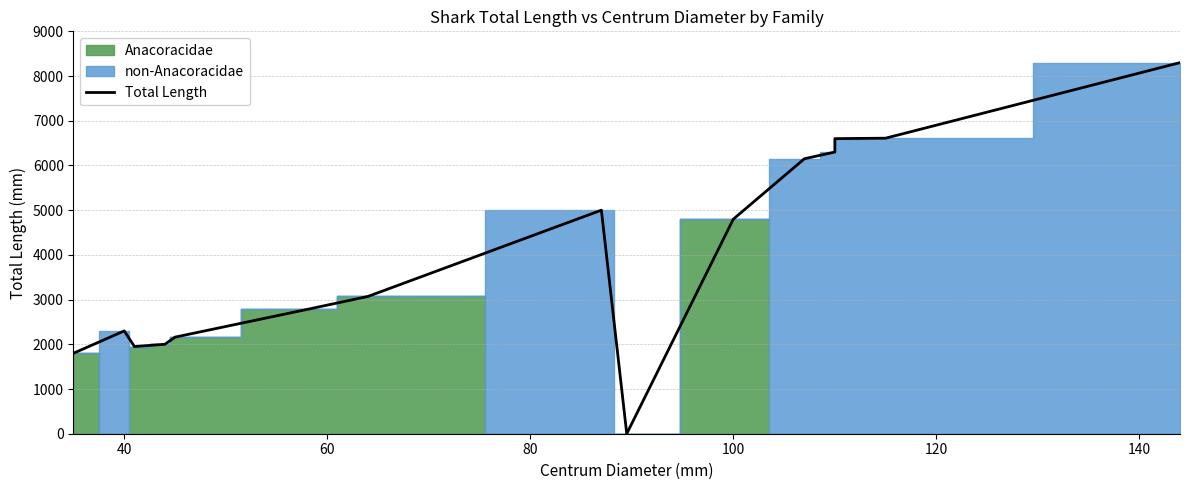

What is the difference between the maximum and minimum values?

8300